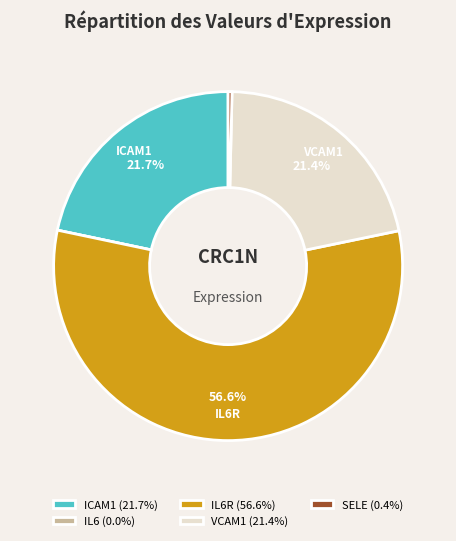

Do ICAM1 (21.7%) and SELE (0.4%) together represent more than half of the pie?

No